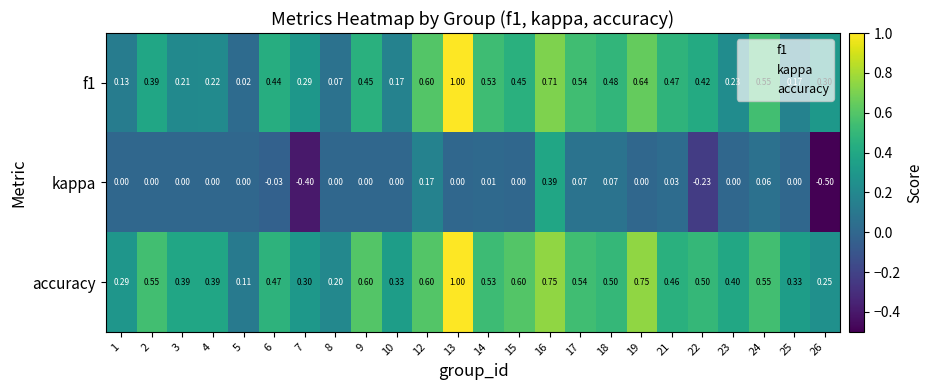

Between 9 and 26, which series saw the biggest shift?

kappa